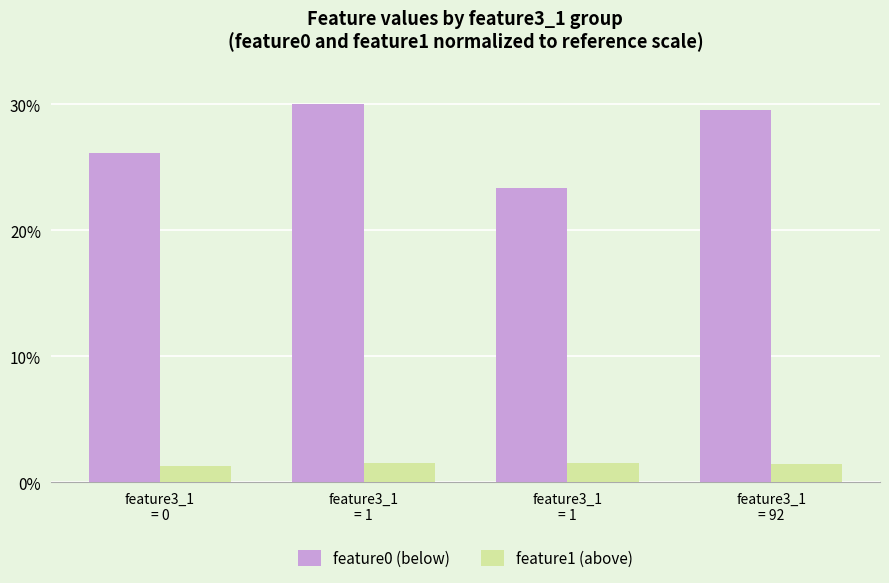

What is the label of the 4th bar from the right?

feature3_1
= 0